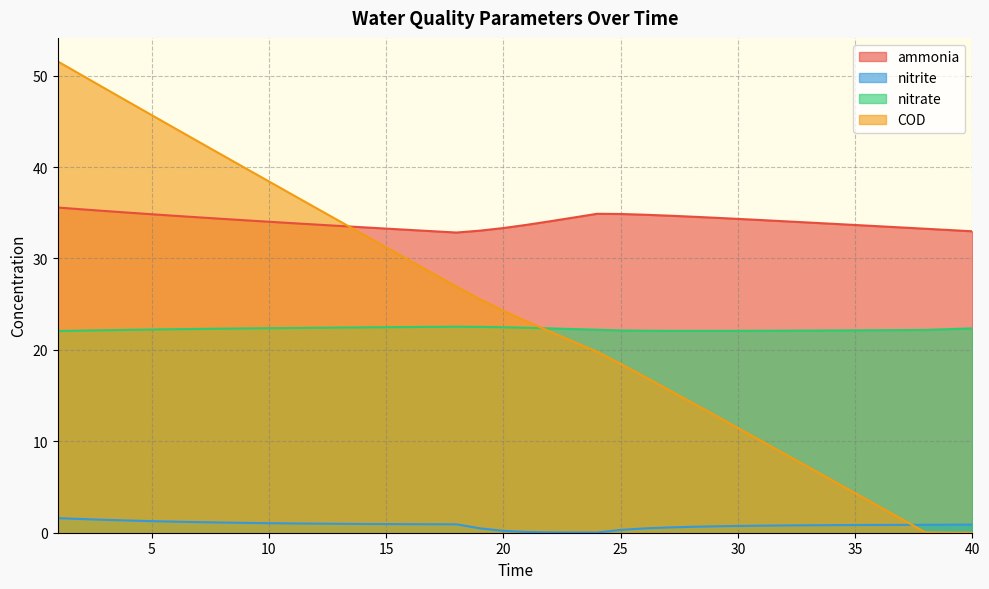

The value of nitrate at 11 is 30.5. True or false?

False